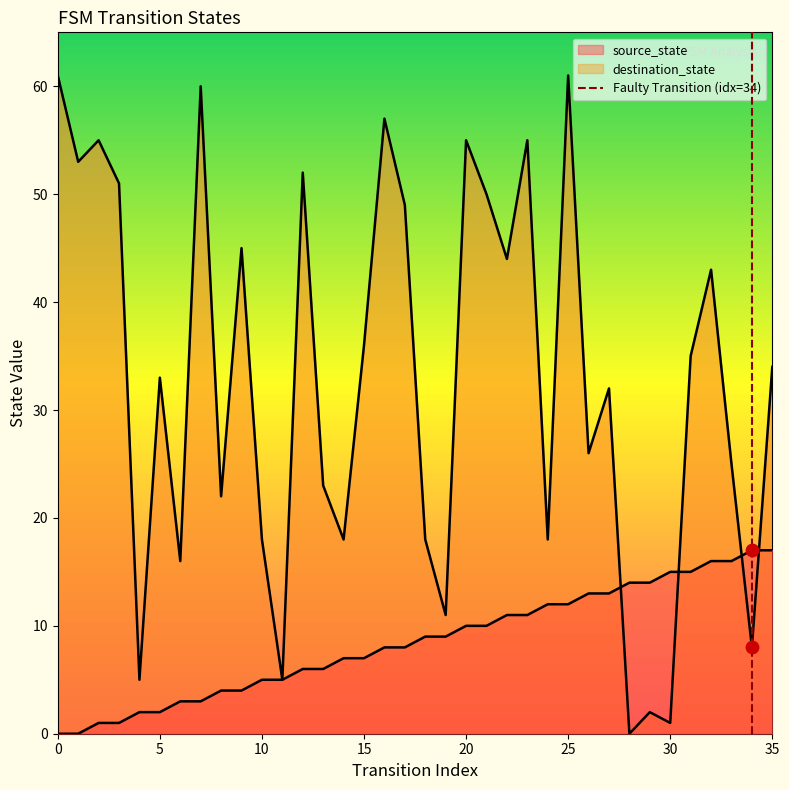

Between 5 and 0, which is larger?

5